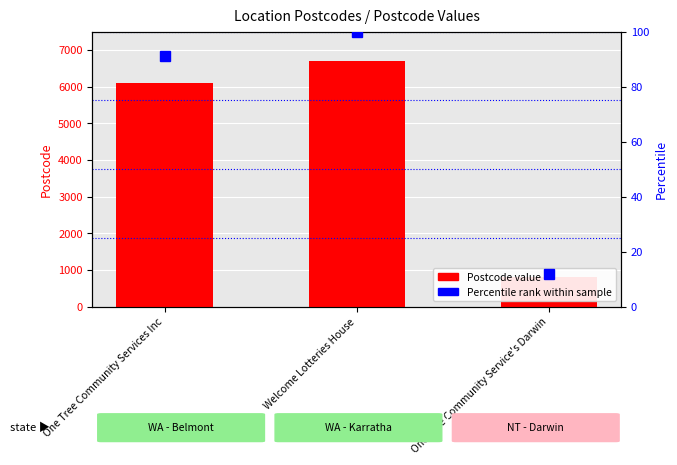

What is the value of the Postcode bar at the 3rd from the left?

800